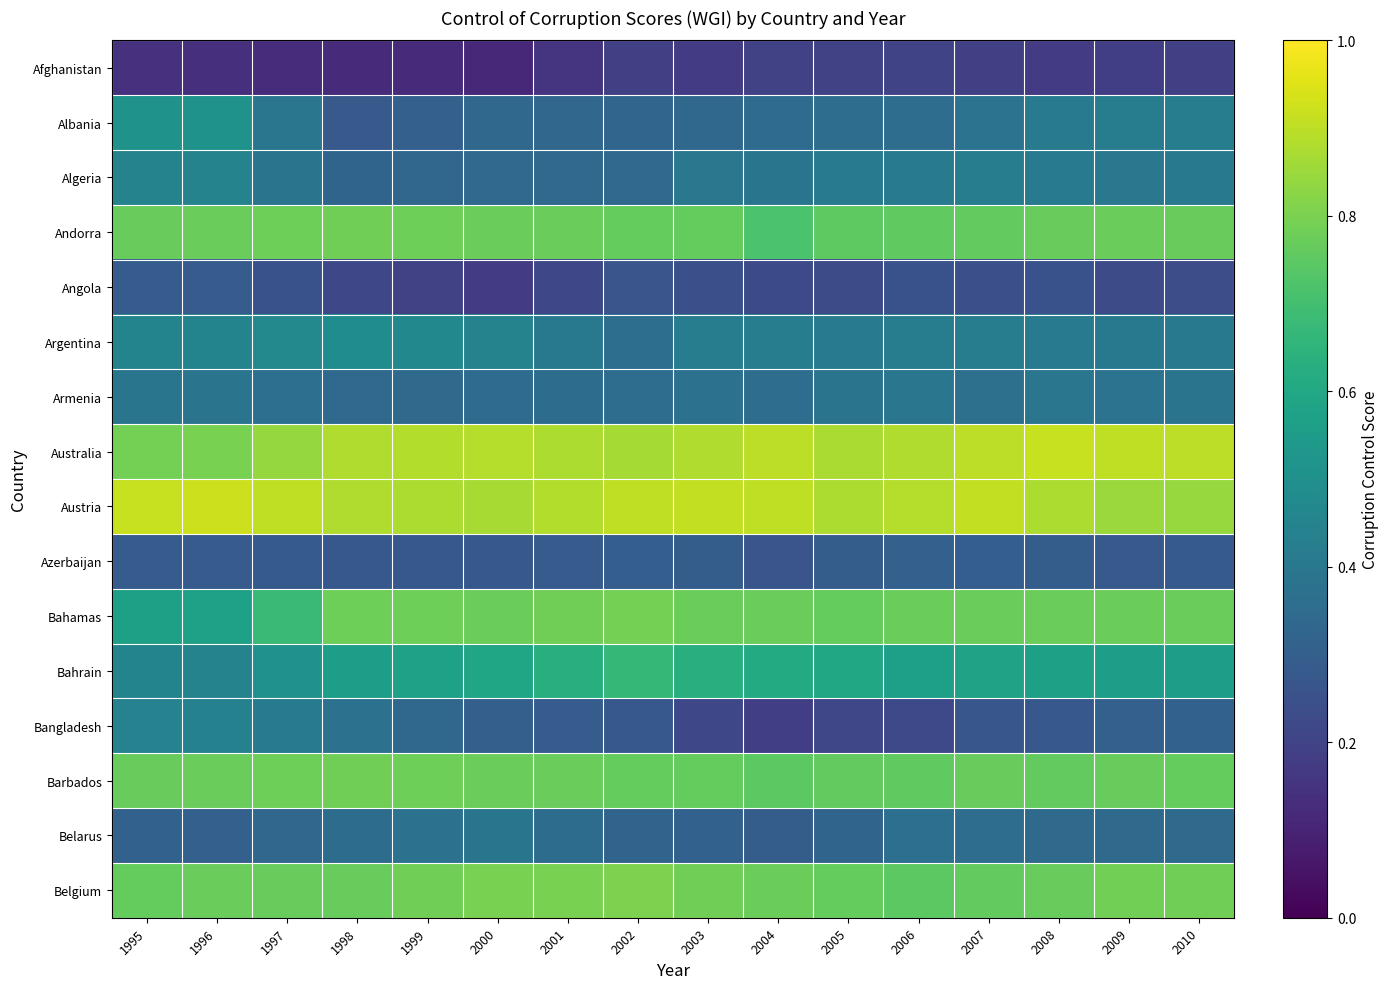

Reading left to right, what are all the values shown in this chart?

Afghanistan: 1995=0.1	1996=0.1	1997=0.1	1998=0.1	1999=0.1	2000=0.1	2001=0.2	2002=0.2	2003=0.2	2004=0.2	2005=0.2	2006=0.2	2007=0.2	2008=0.2	2009=0.2	2010=0.2
Albania: 1995=0.5	1996=0.5	1997=0.4	1998=0.3	1999=0.3	2000=0.3	2001=0.3	2002=0.3	2003=0.3	2004=0.3	2005=0.4	2006=0.4	2007=0.4	2008=0.4	2009=0.4	2010=0.4
Algeria: 1995=0.4	1996=0.4	1997=0.4	1998=0.3	1999=0.3	2000=0.3	2001=0.3	2002=0.3	2003=0.4	2004=0.4	2005=0.4	2006=0.4	2007=0.4	2008=0.4	2009=0.4	2010=0.4
Andorra: 1995=0.8	1996=0.8	1997=0.8	1998=0.8	1999=0.8	2000=0.8	2001=0.8	2002=0.8	2003=0.8	2004=0.7	2005=0.8	2006=0.8	2007=0.8	2008=0.8	2009=0.8	2010=0.8
Angola: 1995=0.3	1996=0.3	1997=0.3	1998=0.2	1999=0.2	2000=0.2	2001=0.2	2002=0.3	2003=0.2	2004=0.2	2005=0.2	2006=0.3	2007=0.2	2008=0.3	2009=0.2	2010=0.2
Argentina: 1995=0.5	1996=0.5	1997=0.5	1998=0.5	1999=0.5	2000=0.4	2001=0.4	2002=0.4	2003=0.4	2004=0.4	2005=0.4	2006=0.4	2007=0.4	2008=0.4	2009=0.4	2010=0.4
Armenia: 1995=0.4	1996=0.4	1997=0.4	1998=0.3	1999=0.3	2000=0.3	2001=0.4	2002=0.4	2003=0.4	2004=0.4	2005=0.4	2006=0.4	2007=0.4	2008=0.4	2009=0.4	2010=0.4
Australia: 1995=0.8	1996=0.8	1997=0.8	1998=0.9	1999=0.9	2000=0.9	2001=0.9	2002=0.9	2003=0.9	2004=0.9	2005=0.9	2006=0.9	2007=0.9	2008=0.9	2009=0.9	2010=0.9
Austria: 1995=0.9	1996=0.9	1997=0.9	1998=0.9	1999=0.9	2000=0.9	2001=0.9	2002=0.9	2003=0.9	2004=0.9	2005=0.9	2006=0.9	2007=0.9	2008=0.9	2009=0.9	2010=0.8
Azerbaijan: 1995=0.3	1996=0.3	1997=0.3	1998=0.3	1999=0.3	2000=0.3	2001=0.3	2002=0.3	2003=0.3	2004=0.3	2005=0.3	2006=0.3	2007=0.3	2008=0.3	2009=0.3	2010=0.3
Bahamas: 1995=0.6	1996=0.6	1997=0.7	1998=0.8	1999=0.8	2000=0.8	2001=0.8	2002=0.8	2003=0.8	2004=0.8	2005=0.8	2006=0.8	2007=0.8	2008=0.8	2009=0.8	2010=0.8
Bahrain: 1995=0.5	1996=0.4	1997=0.5	1998=0.6	1999=0.6	2000=0.6	2001=0.6	2002=0.7	2003=0.6	2004=0.6	2005=0.6	2006=0.6	2007=0.6	2008=0.6	2009=0.6	2010=0.6
Bangladesh: 1995=0.4	1996=0.4	1997=0.4	1998=0.4	1999=0.3	2000=0.3	2001=0.3	2002=0.3	2003=0.2	2004=0.2	2005=0.2	2006=0.2	2007=0.3	2008=0.3	2009=0.3	2010=0.3
Barbados: 1995=0.8	1996=0.8	1997=0.8	1998=0.8	1999=0.8	2000=0.8	2001=0.8	2002=0.8	2003=0.8	2004=0.7	2005=0.8	2006=0.8	2007=0.8	2008=0.8	2009=0.8	2010=0.8
Belarus: 1995=0.3	1996=0.3	1997=0.3	1998=0.4	1999=0.4	2000=0.4	2001=0.4	2002=0.3	2003=0.3	2004=0.3	2005=0.3	2006=0.4	2007=0.4	2008=0.3	2009=0.3	2010=0.3
Belgium: 1995=0.8	1996=0.8	1997=0.8	1998=0.8	1999=0.8	2000=0.8	2001=0.8	2002=0.8	2003=0.8	2004=0.8	2005=0.8	2006=0.7	2007=0.8	2008=0.8	2009=0.8	2010=0.8